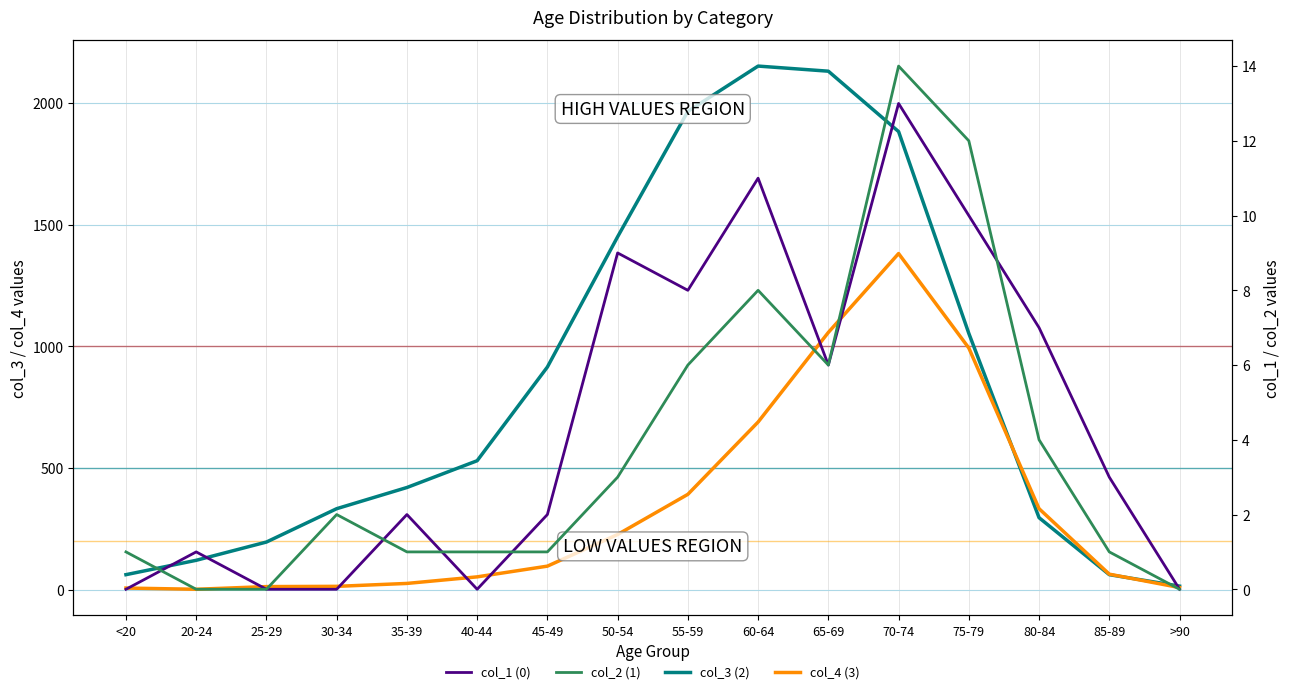

True or false: col_1 (0) and col_3 (2) intersect in this chart.

False